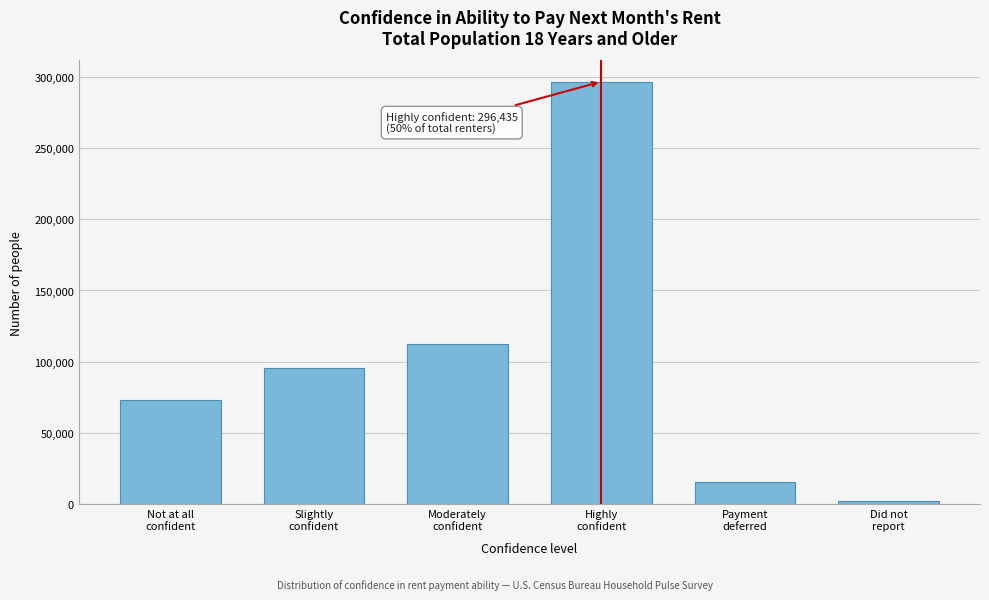

Reading left to right, extract all data points from this chart.

73359	95445	112762	296435	15791	2696